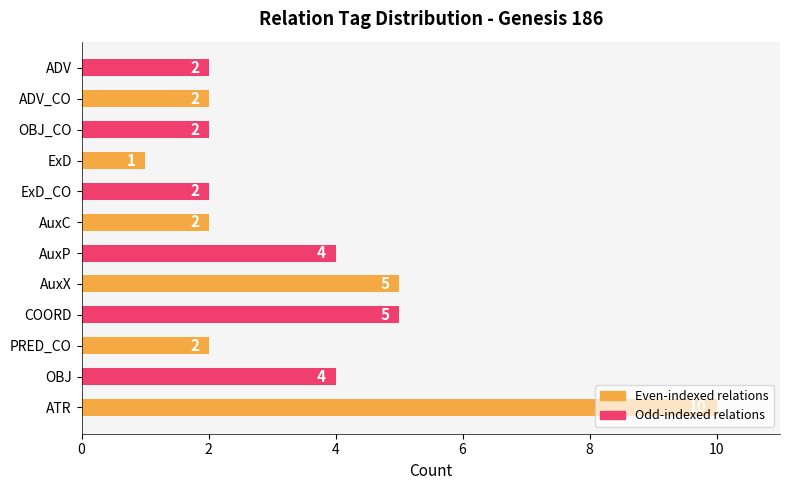

How many series are shown in this chart?

1